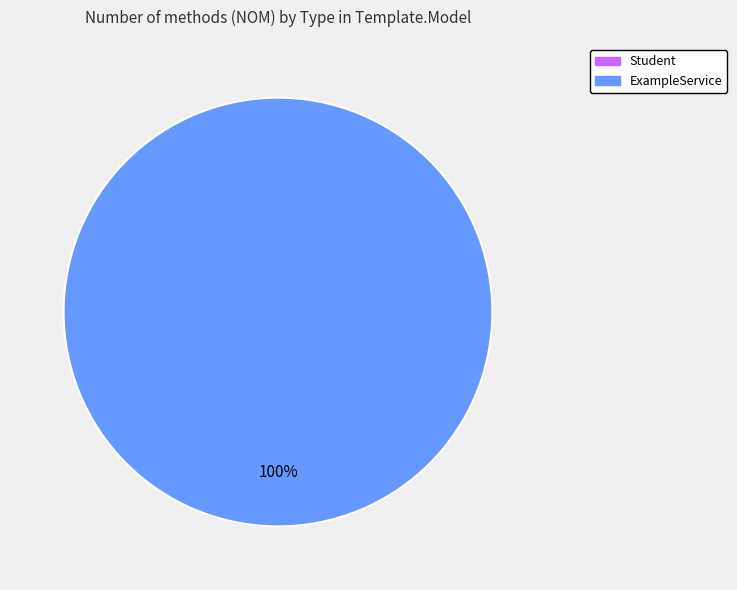

Does any single category account for the majority?

Yes